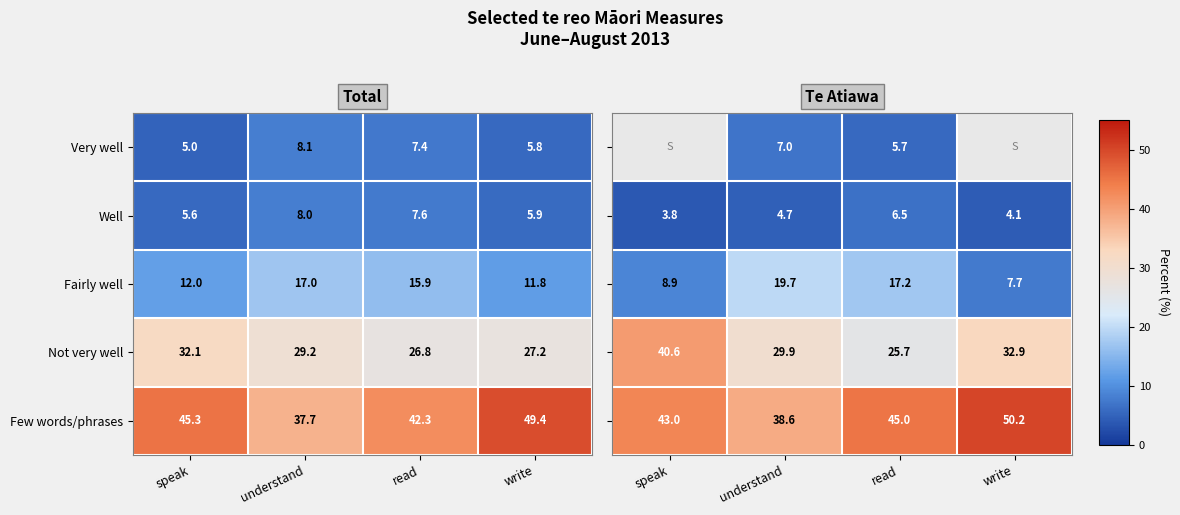

At which label does Very well reach its peak?

understand